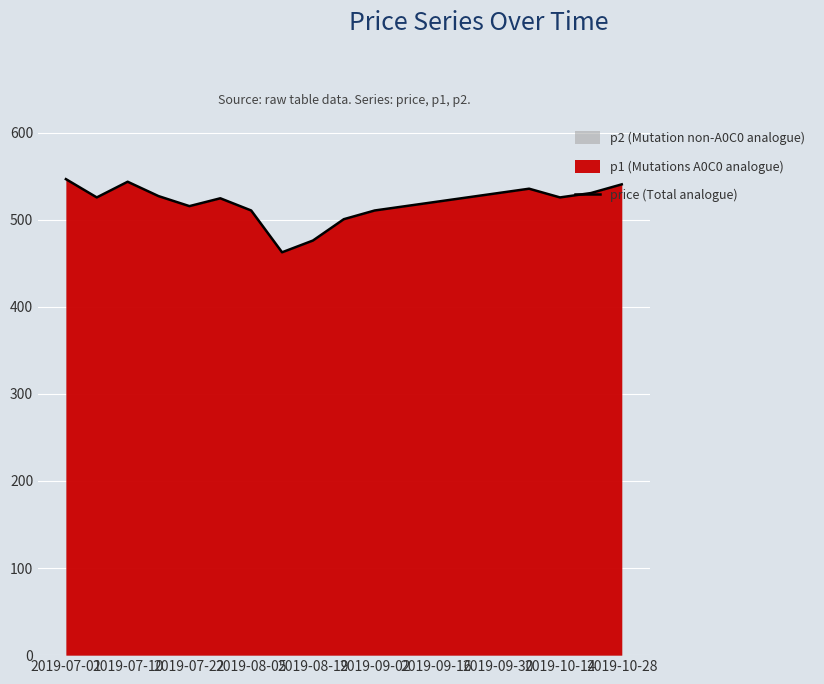

Reading right to left, extract all data points from this chart.

540.5	530.5	525.5	535.5	530.5	525.5	520.5	515.5	510.5	500.5	476.0	462.5	510.5	524.5	515.5	527.0	543.5	525.5	546.5